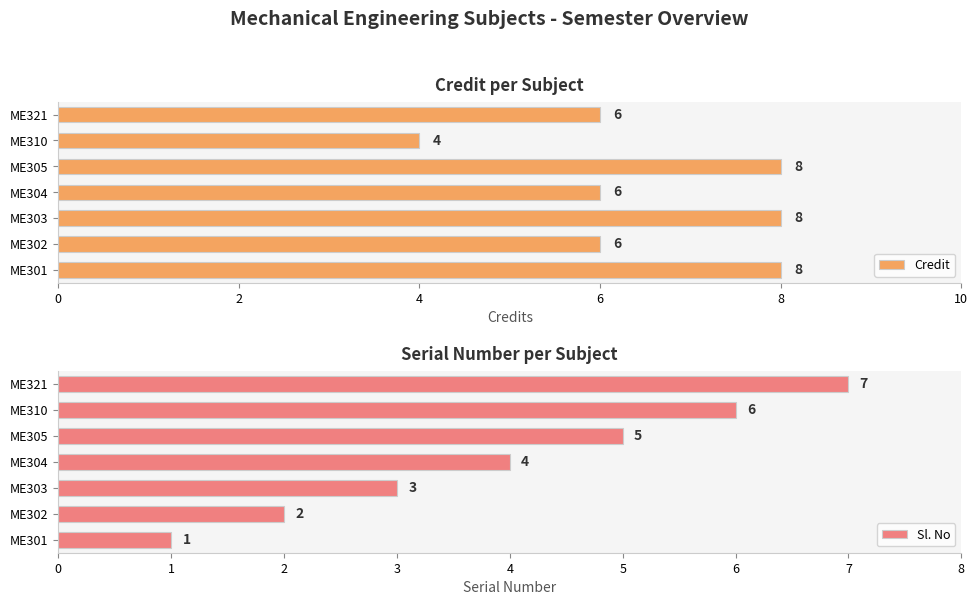

What is the highest value of the Credit series?

8